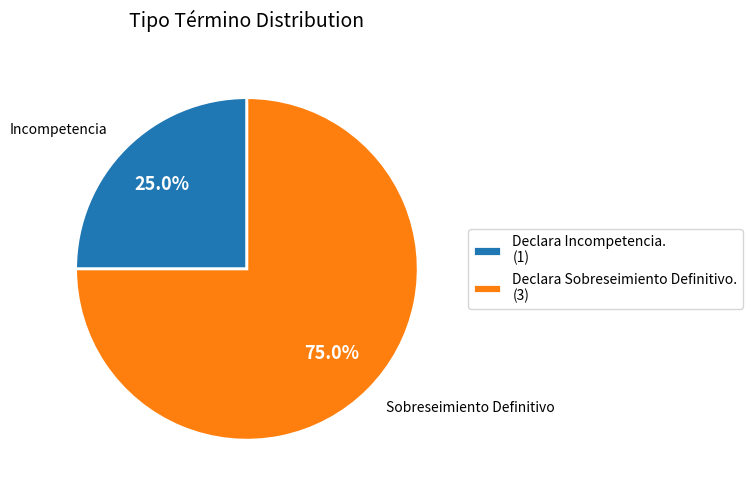

To the nearest percent, what portion does Declara Sobreseimiento Definitivo. represent?

75%